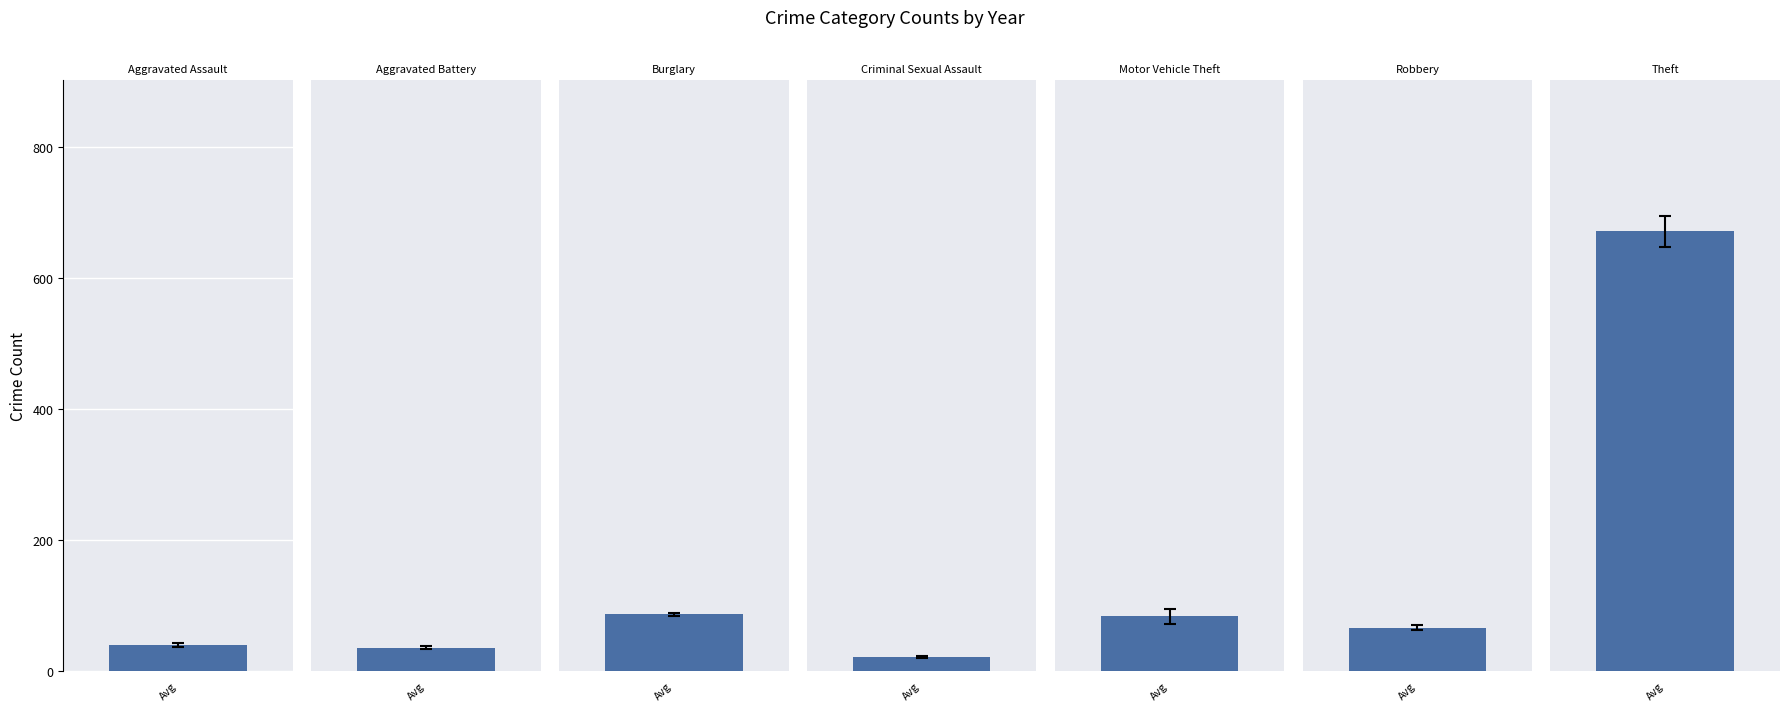

Rank the categories by 2015 value from highest to lowest.

Theft, Burglary, Motor Vehicle Theft, Robbery, Aggravated Assault, Aggravated Battery, Criminal Sexual Assault